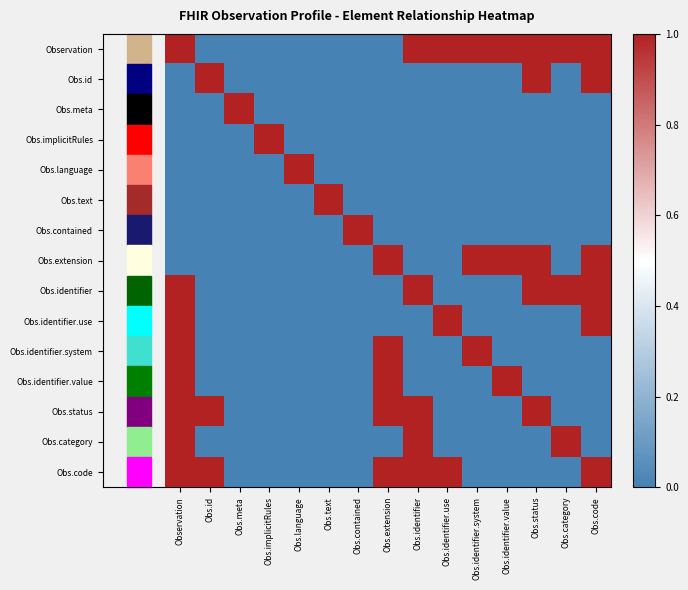

What is the difference between the highest and lowest values at Observation?

1